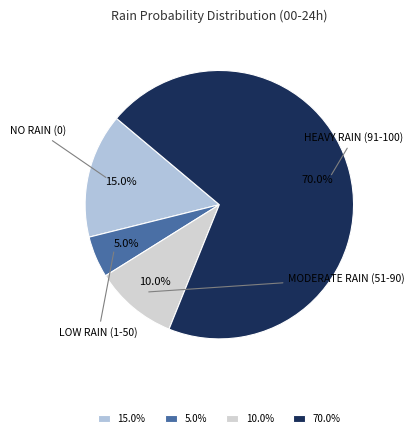

What portion of the pie excludes 15.0%?

85.0%